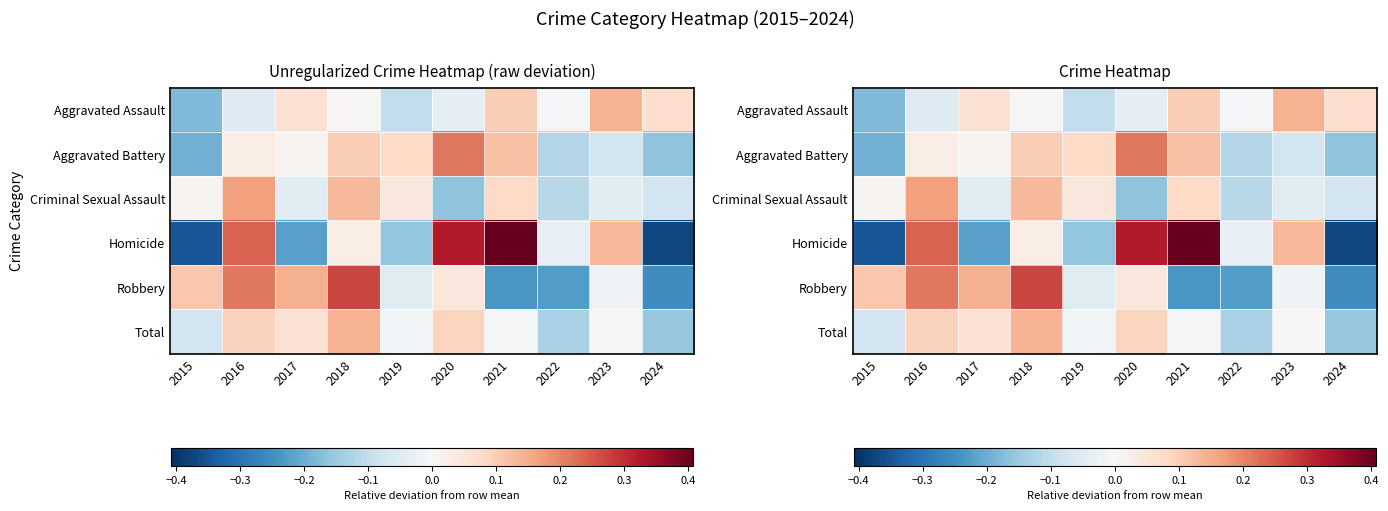

At which category is the sum across all series the highest?

2016